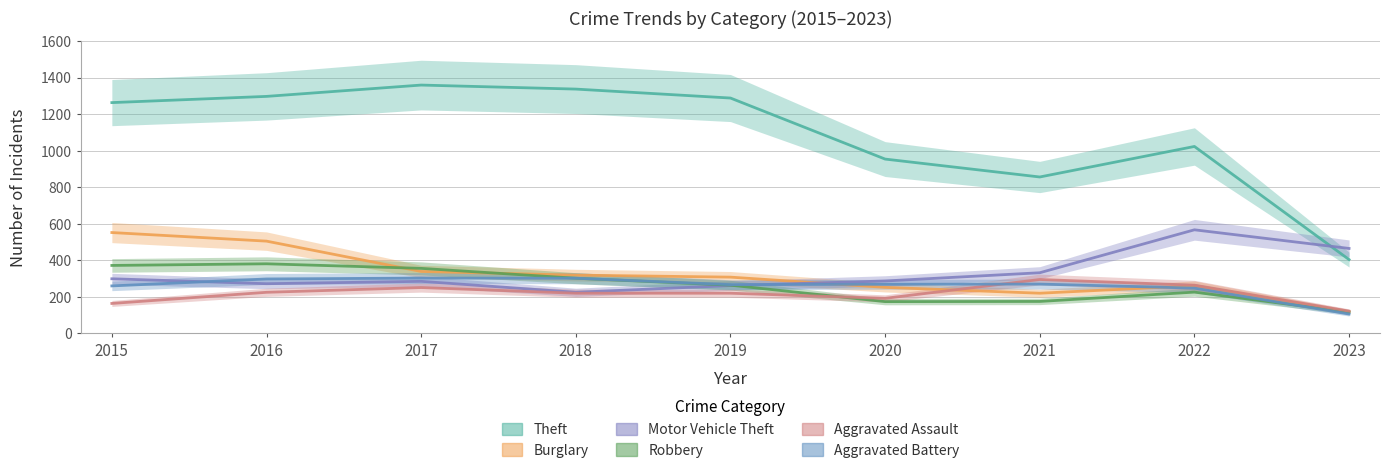

What value does the Aggravated Assault series have at 2015, to the nearest 10?

160